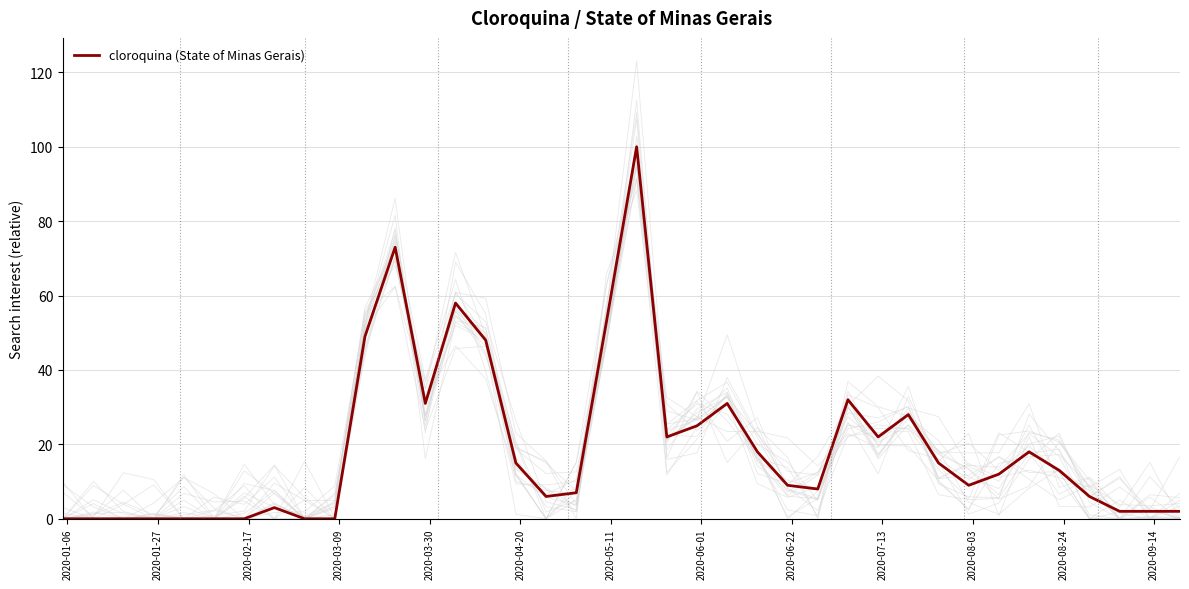

Is this an area chart (filled region under the line)?

No